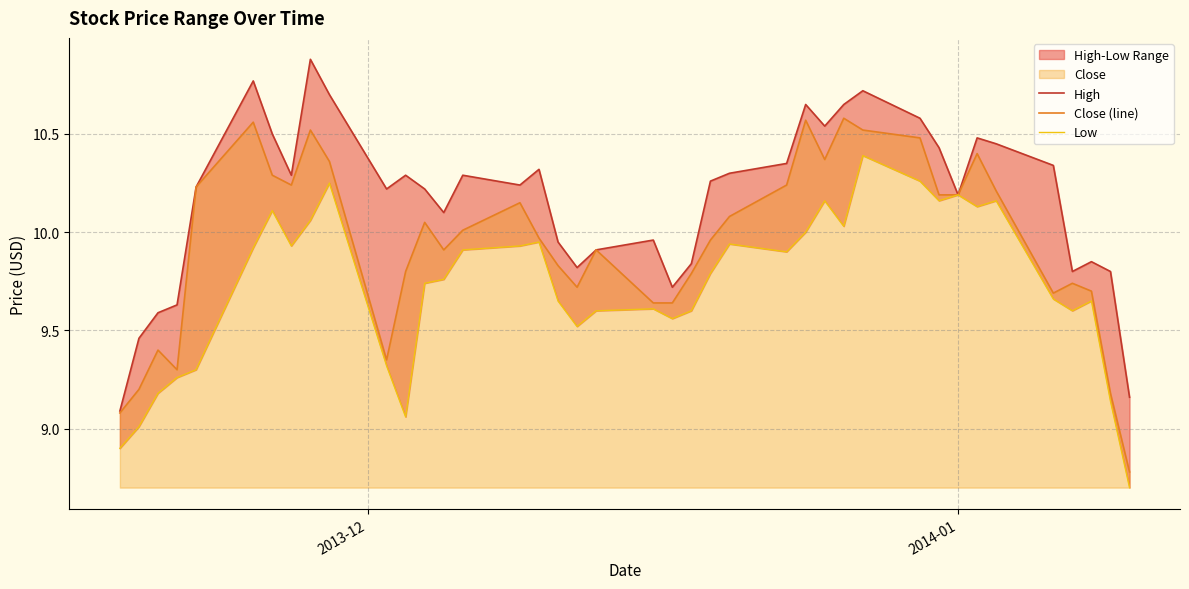

At which label is Low closest to 9?

2014-01